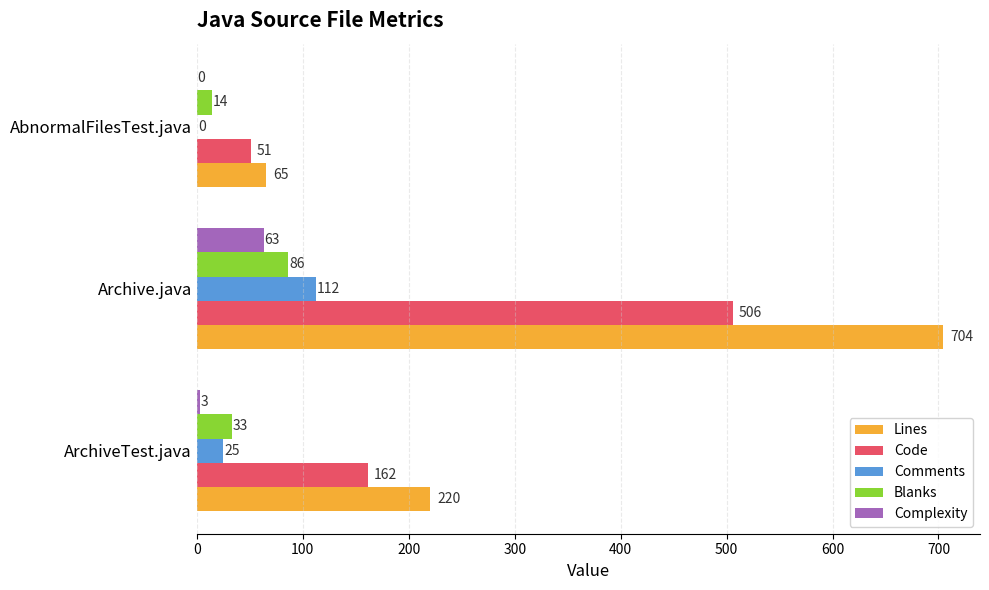

What is the total value across all series at ArchiveTest.java?

443